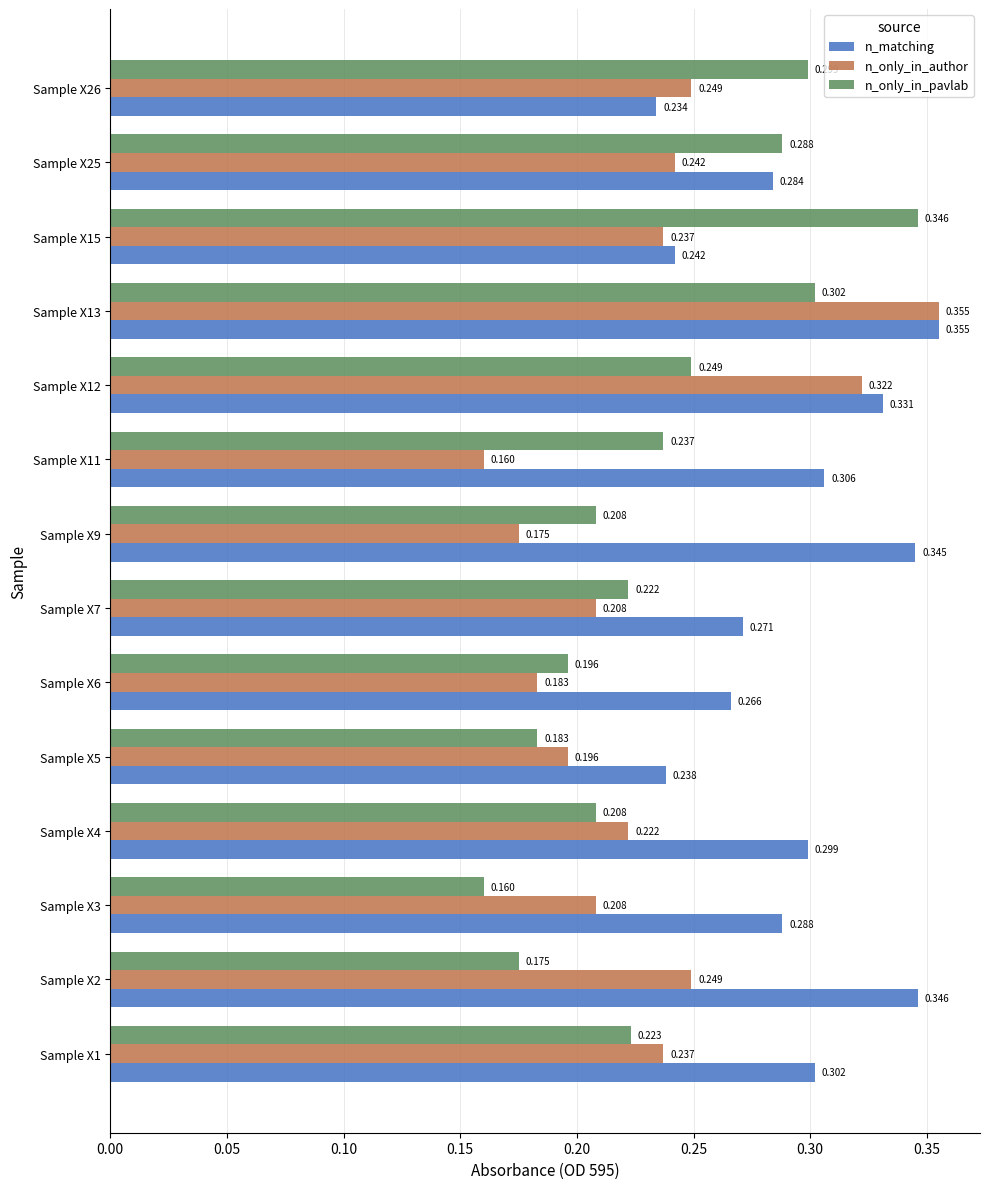

At Sample X7, list the series in order from smallest to largest.

n_only_in_author, n_only_in_pavlab, n_matching